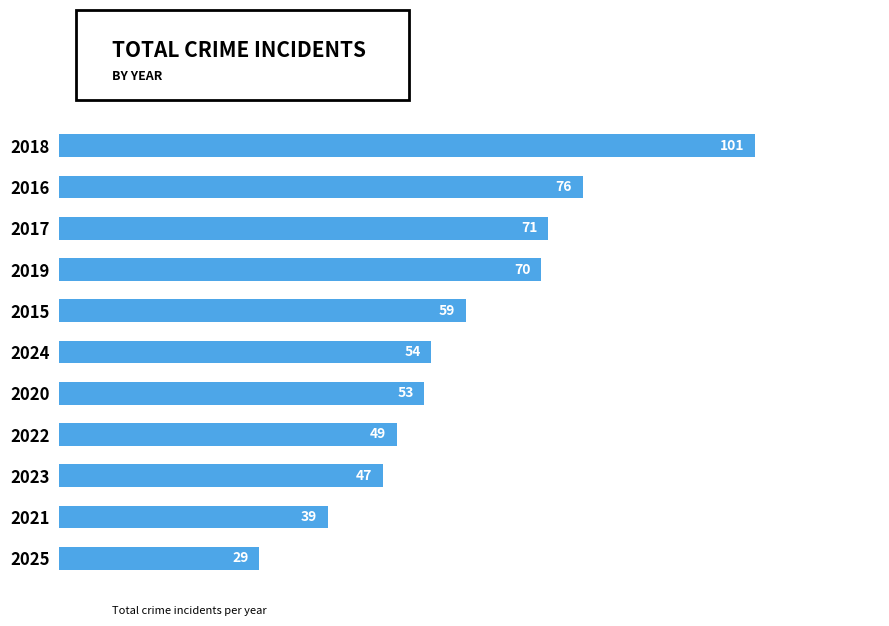

What is the difference between the values at 2025 and 2017?

42